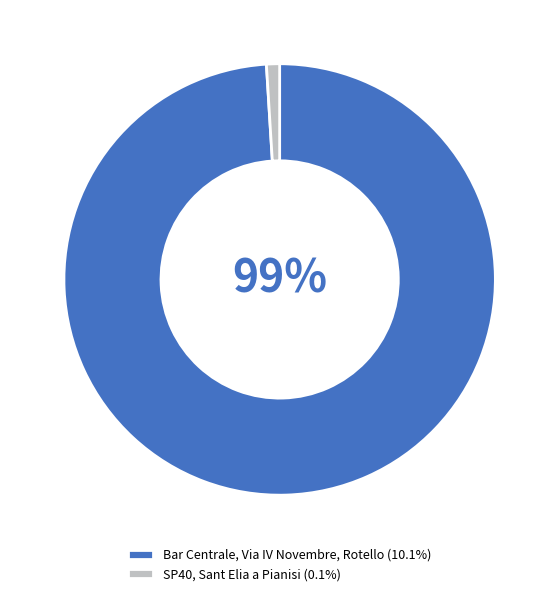

Is the sum of SP40, Sant Elia a Pianisi and Bar Centrale, Via IV Novembre, Rotello greater than half?

Yes